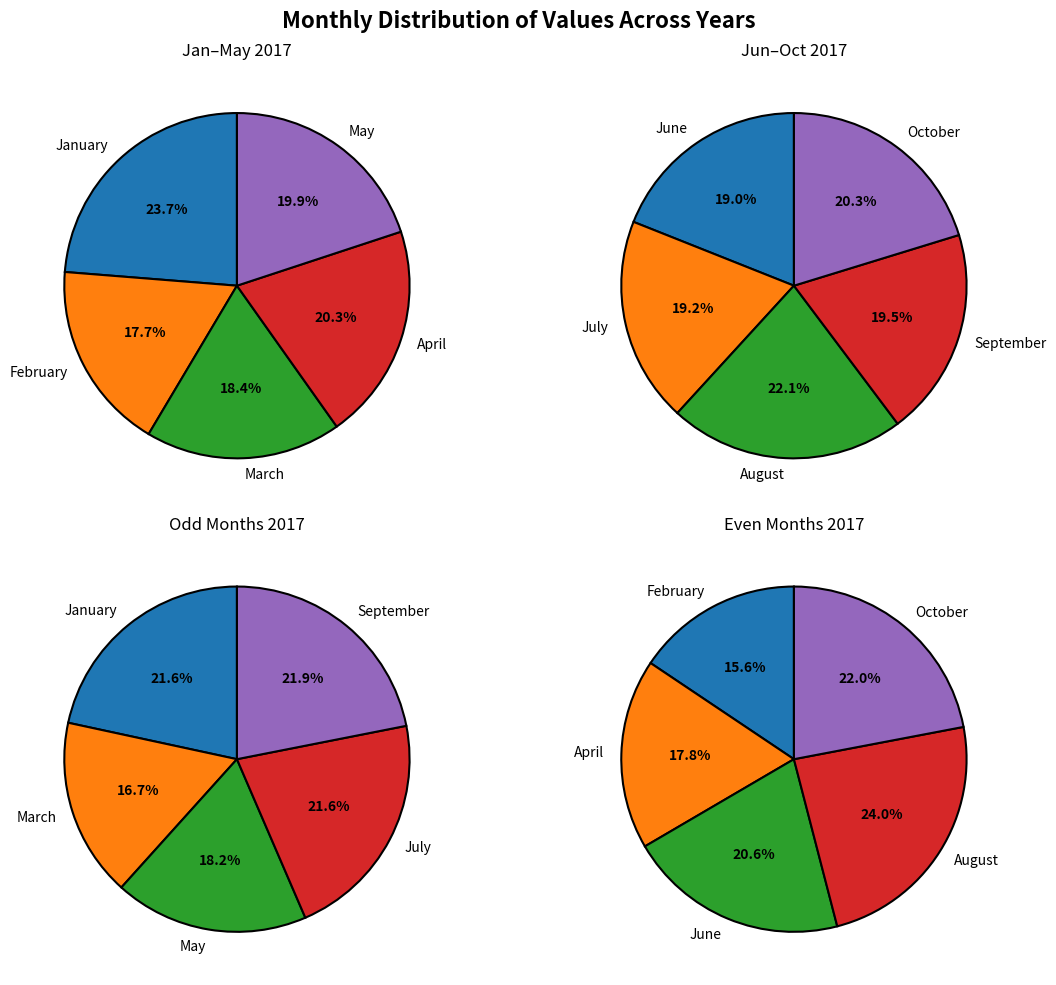

Which category has the biggest portion of the pie?

August